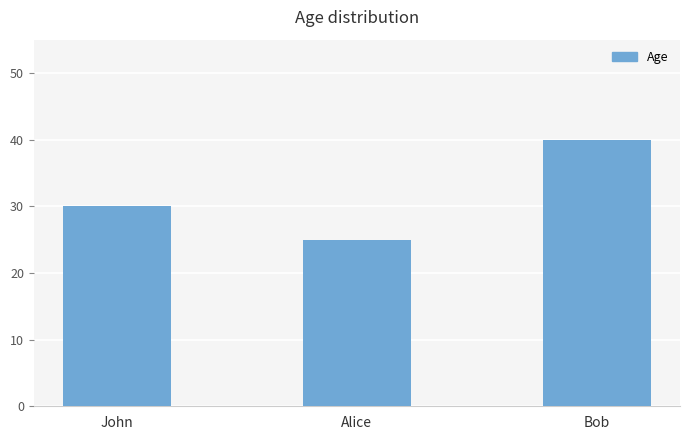

What position from the left is Alice?

2